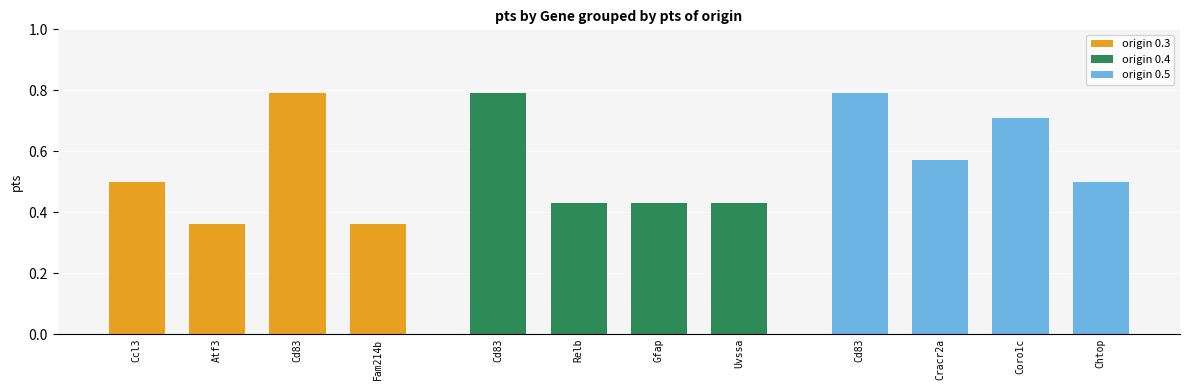

What is the smallest value displayed?

0.4